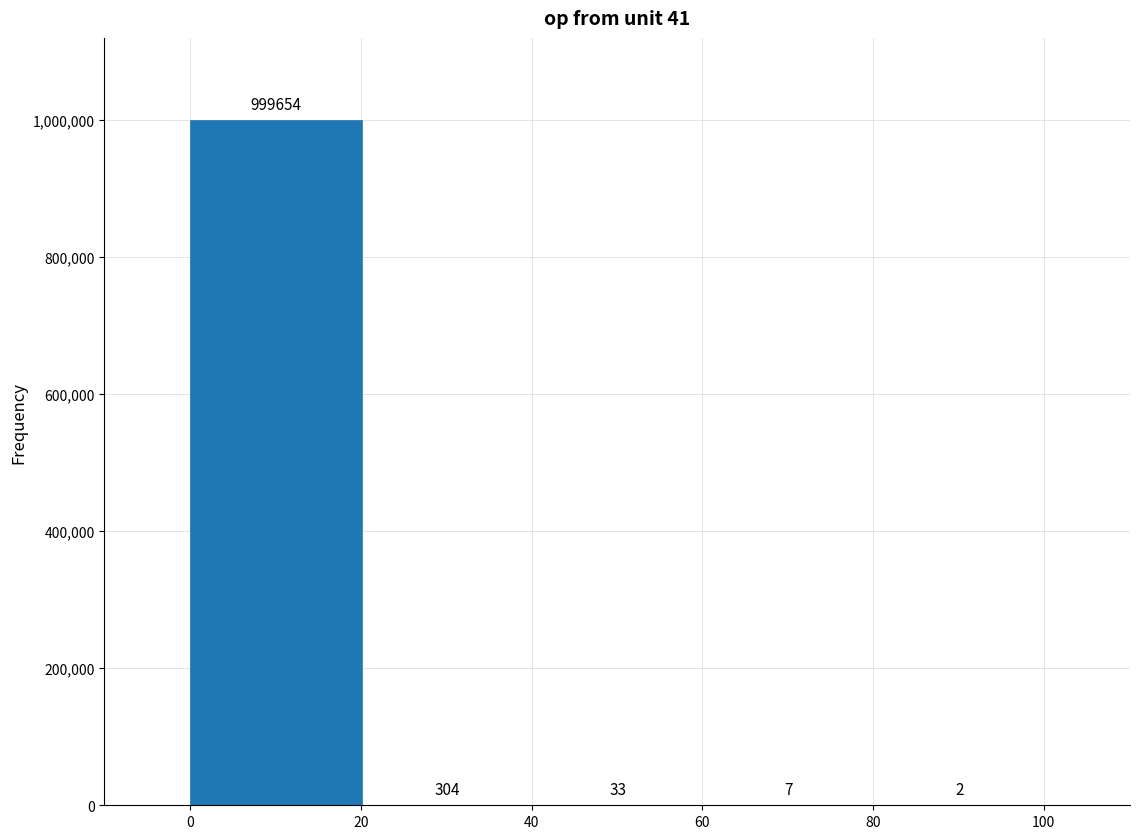

Over which range of the x-axis is the bar tallest?

0 to 20